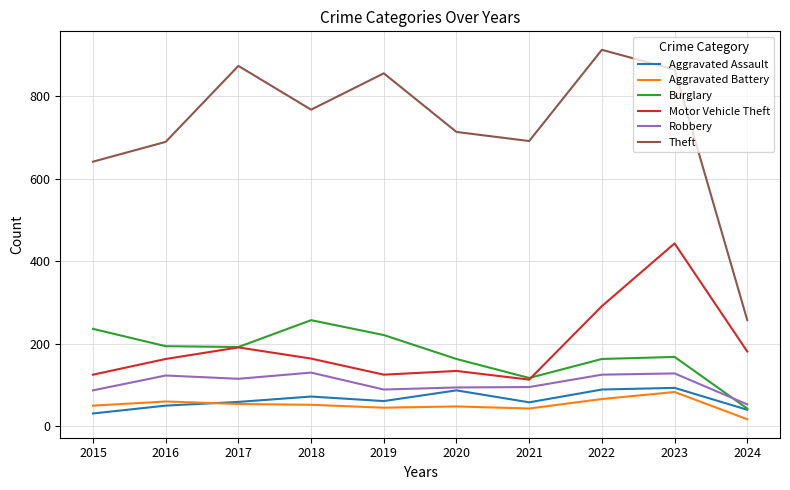

How many interior local peaks does the Burglary series have?

2